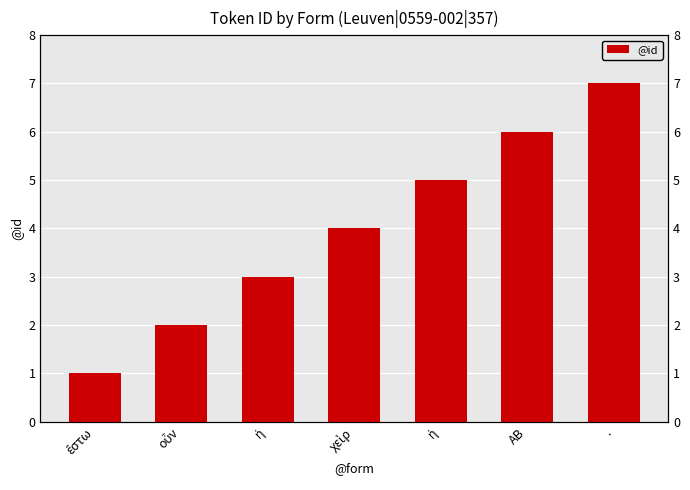

True or false: the data shows 1 at ἔστω.

True